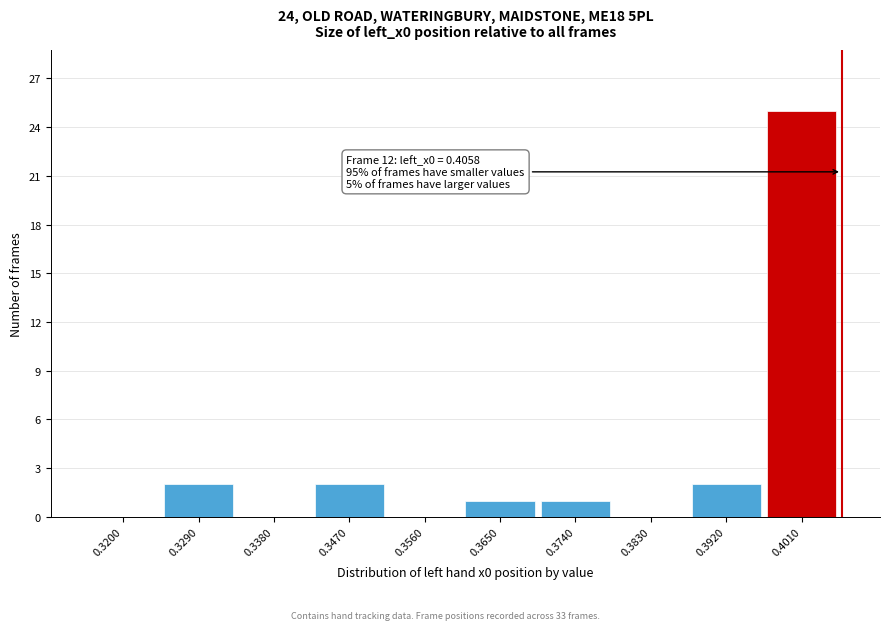

Reading right to left, extract all data points from this chart.

0.4010=25	0.3920=2	0.3830=0	0.3740=1	0.3650=1	0.3560=0	0.3470=2	0.3380=0	0.3290=2	0.3200=0